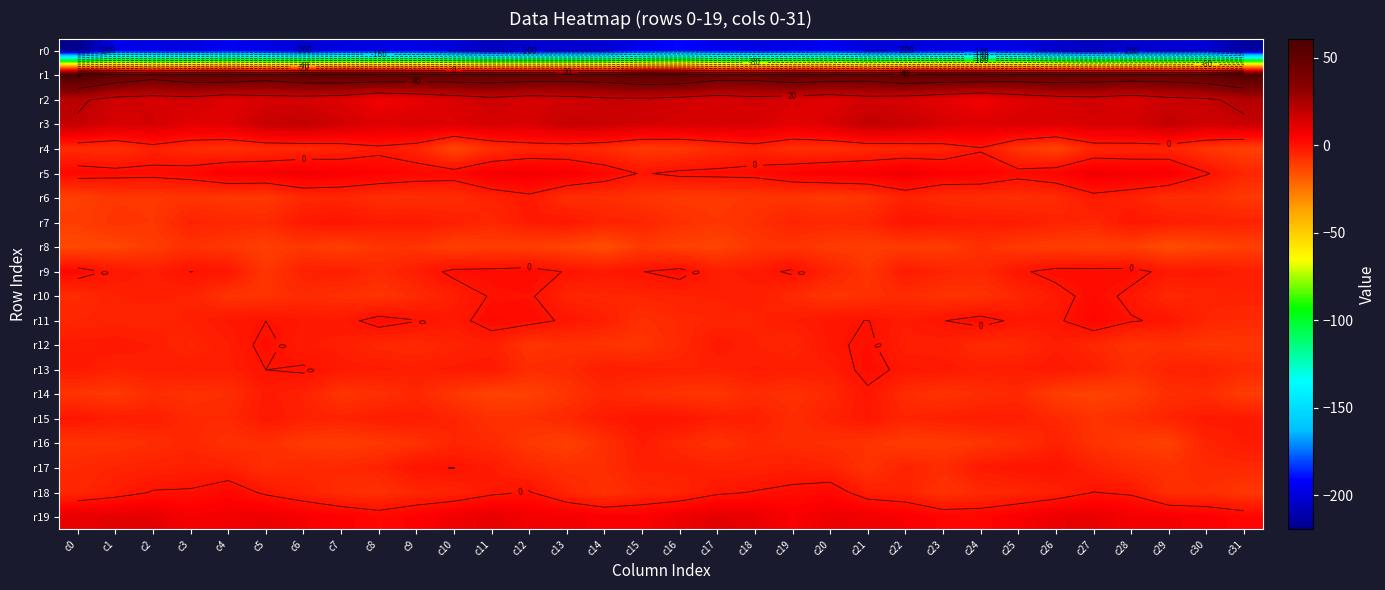

Between c1 and c27, which is larger?

c1